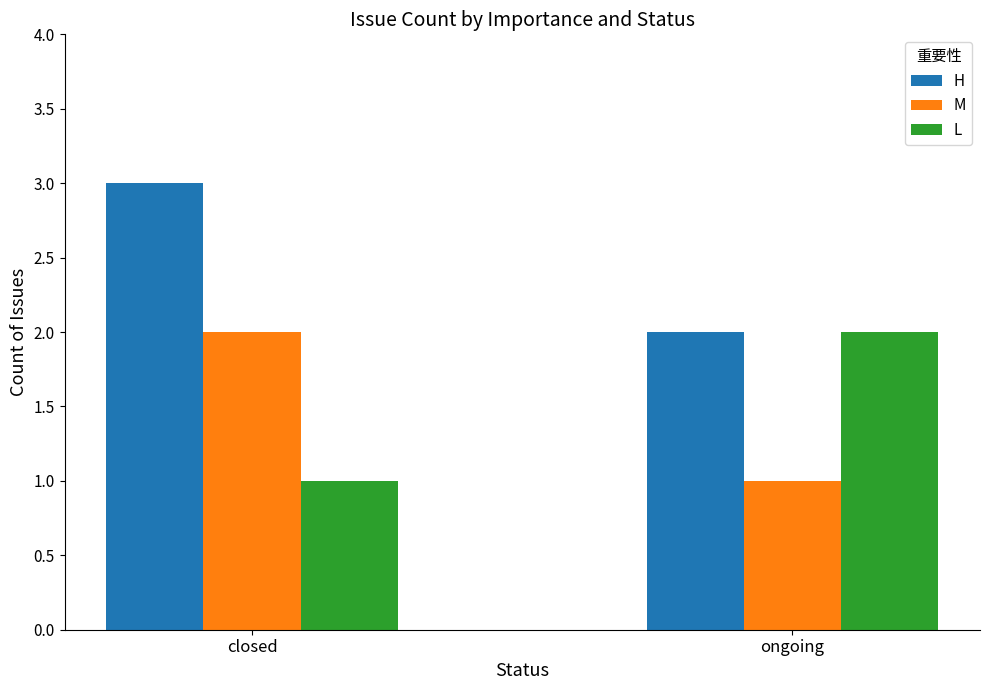

The value of H at ongoing is 2. True or false?

True